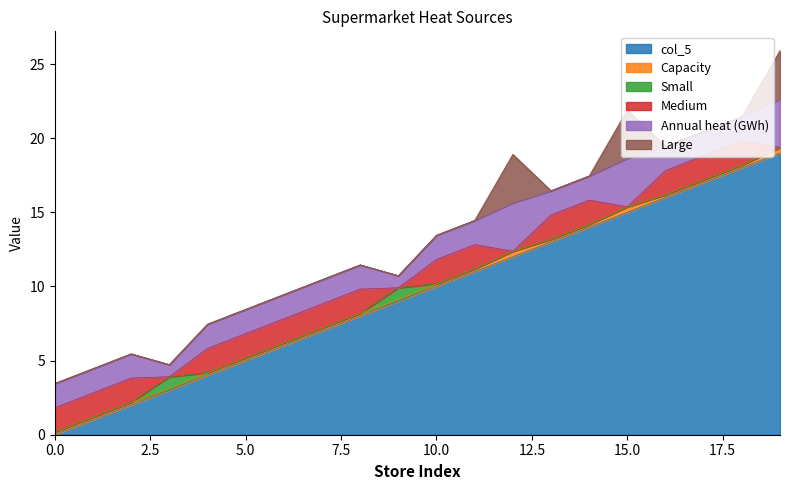

Where is col_5 nearest to the value 9?

9